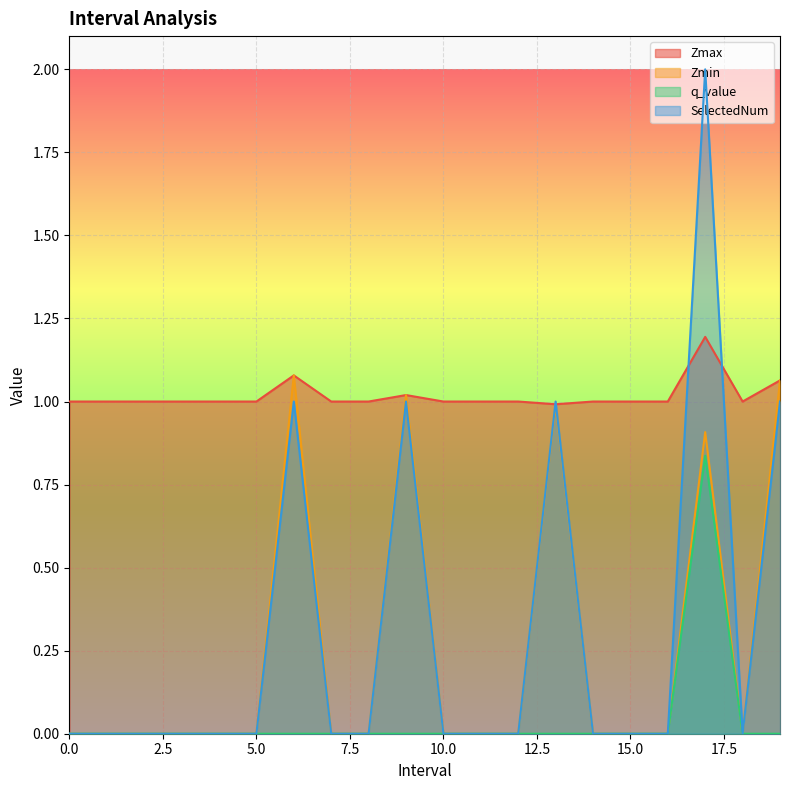

In q_value, how many points are higher than both neighbors (excluding endpoints)?

1